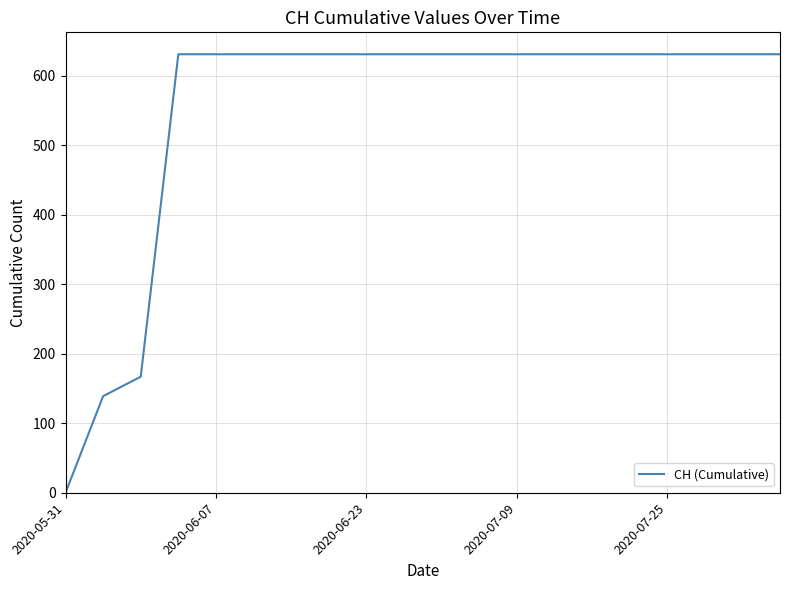

What is the maximum value shown in the chart?

631